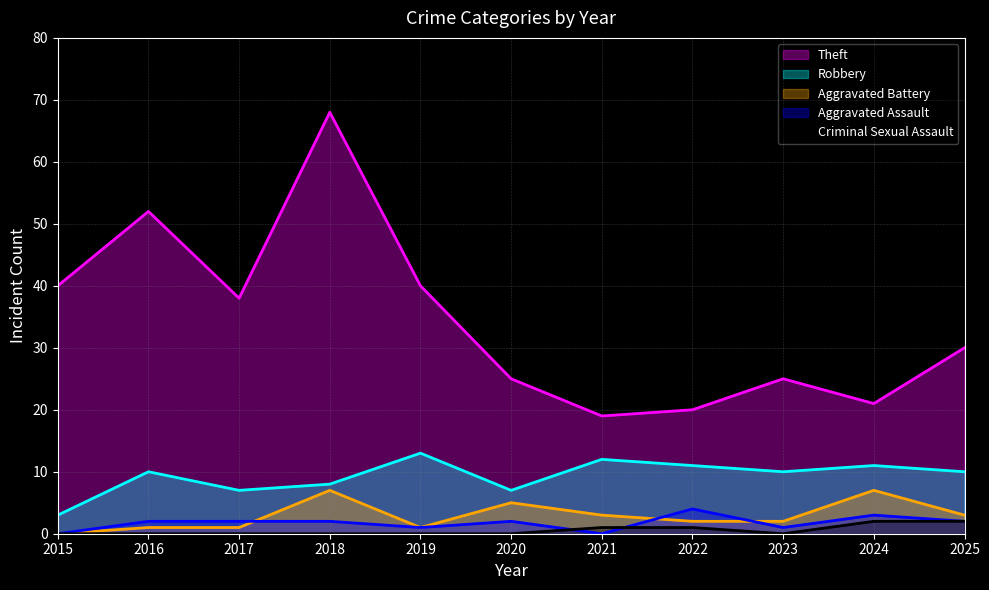

At which category is the sum across all series the highest?

2018